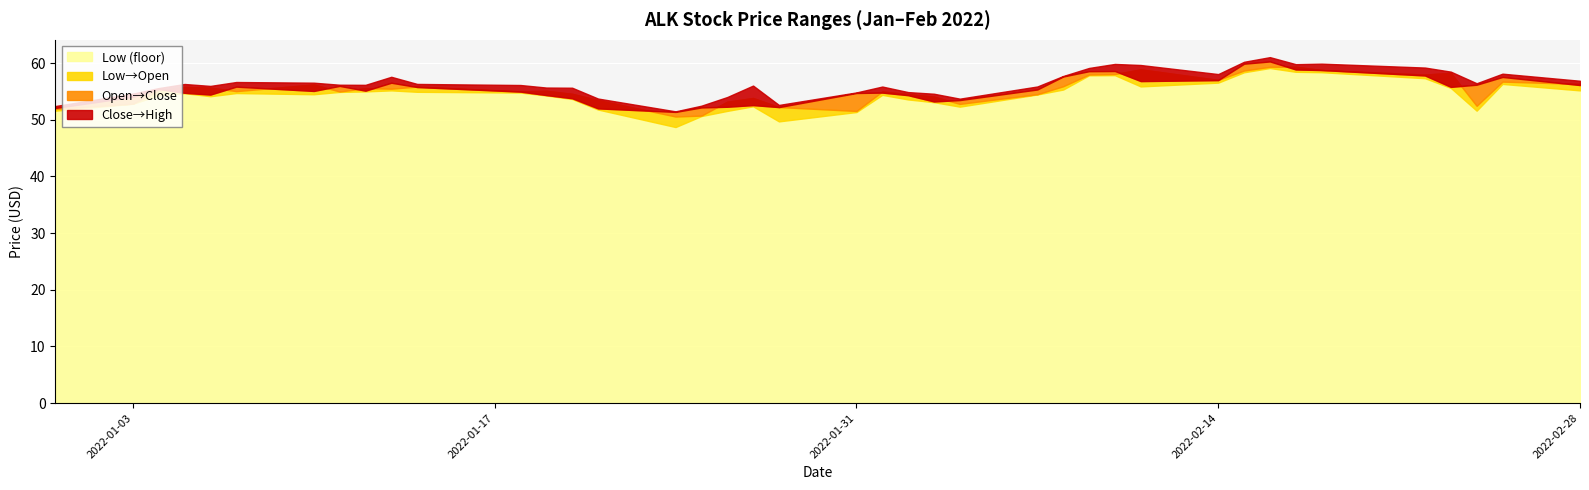

How many data points does each series have?

40